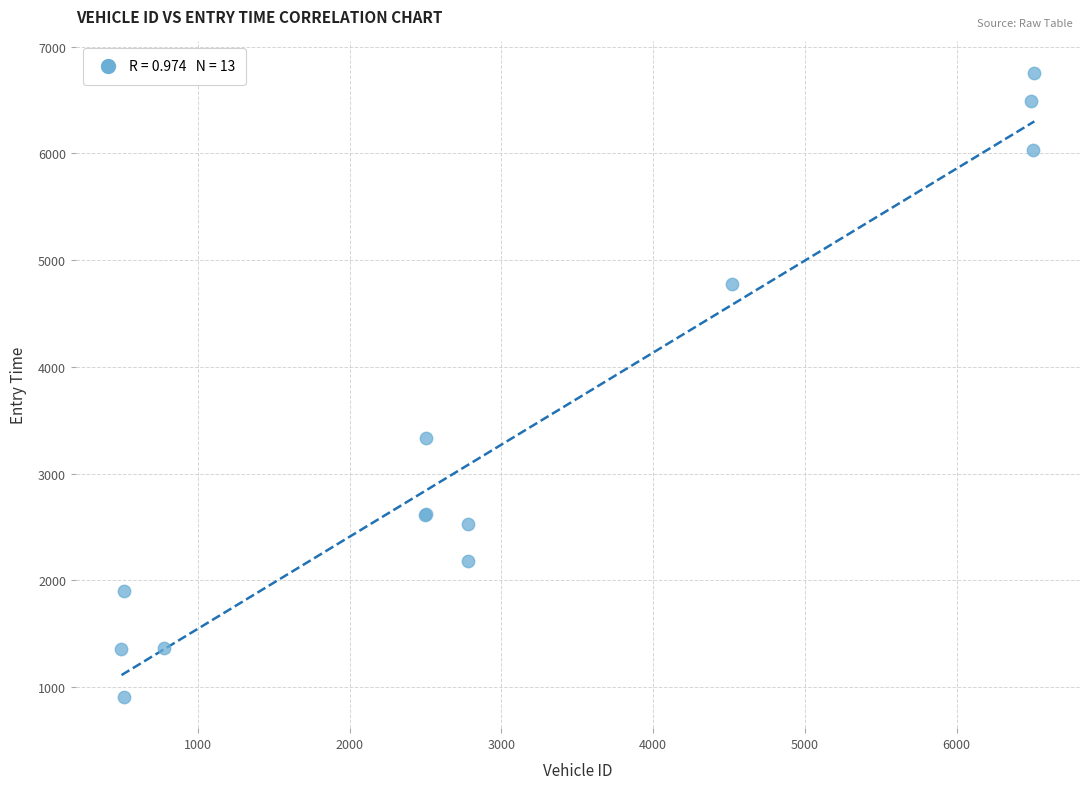

What Y value in the scatter plot is closest to 3832?

3334.0